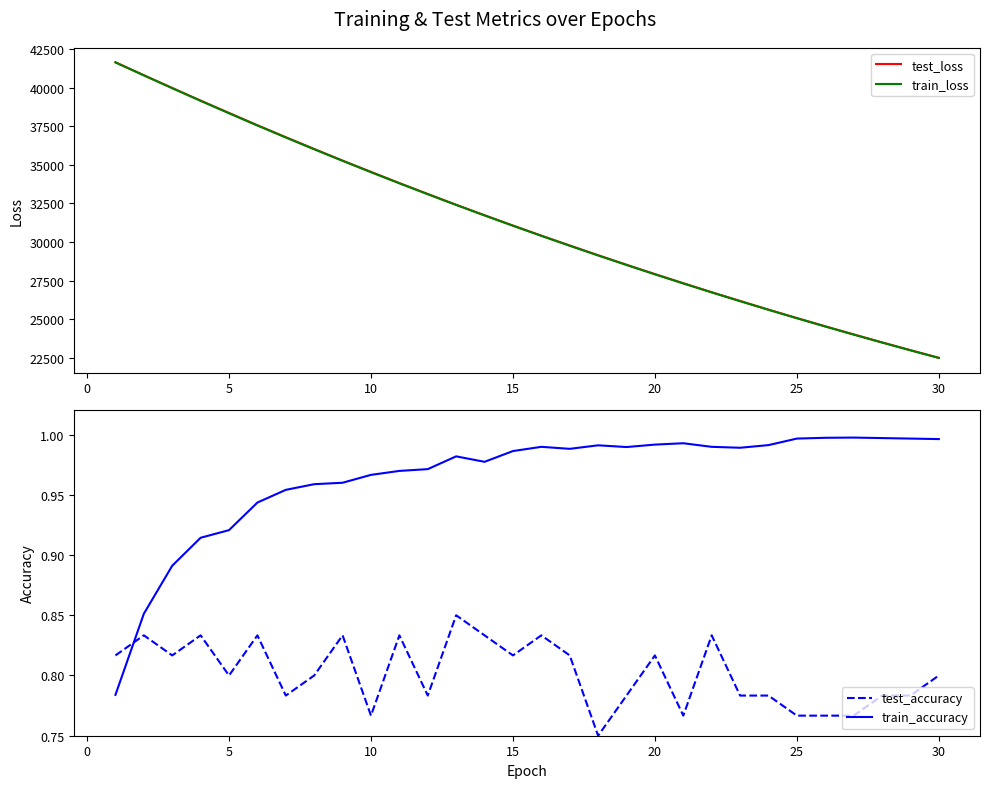

True or false: train_loss and test_accuracy cross at least once.

False